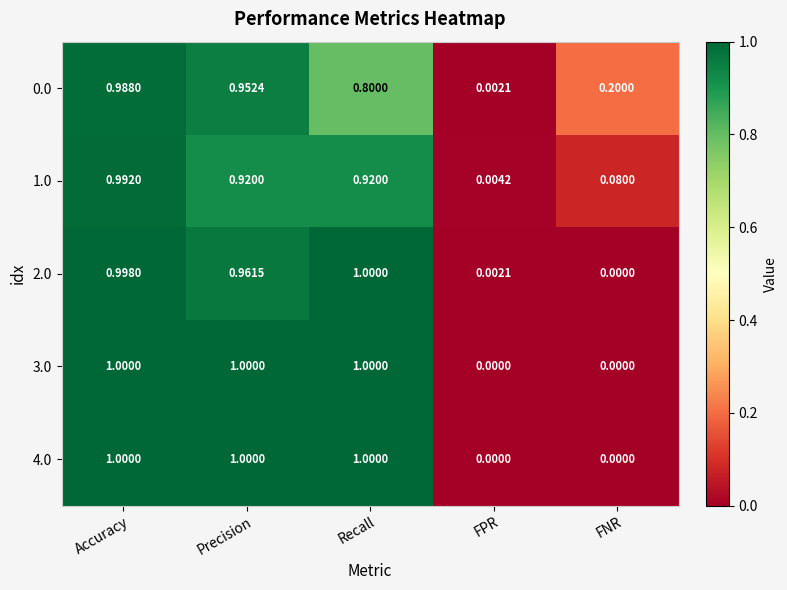

What is the spread (max minus min) of values at FNR?

0.2